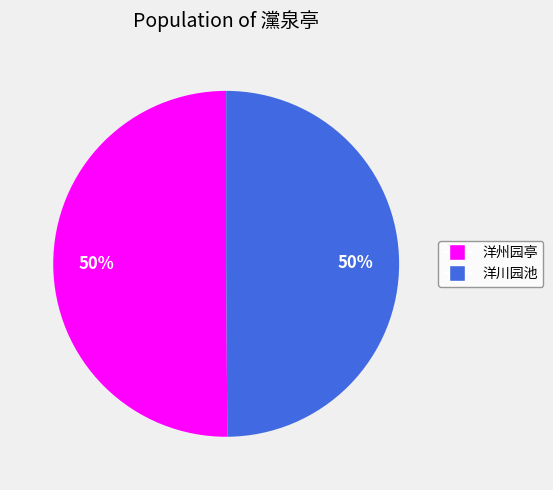

To the nearest percent, what is the average slice percentage?

50%